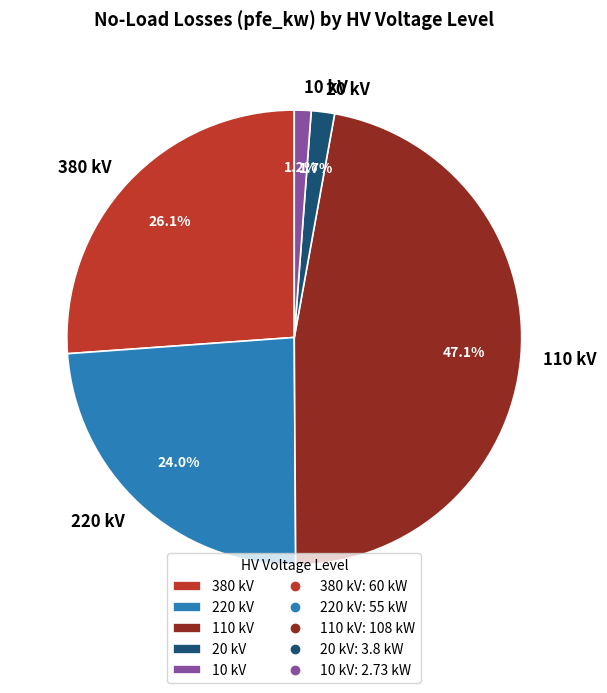

How much of the chart is everything except 220 kV?

76.0%